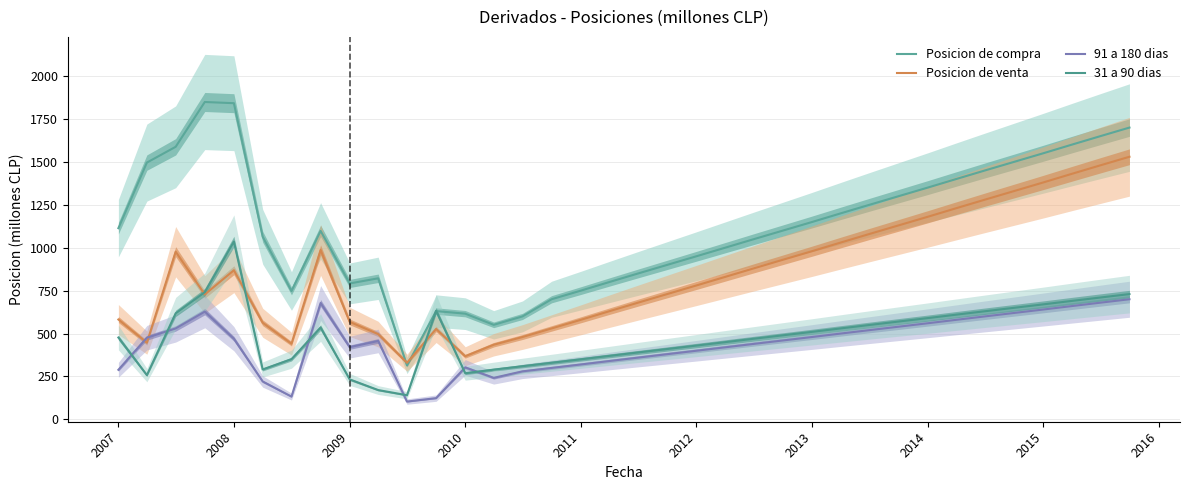

How many lines are shown in the chart?

4